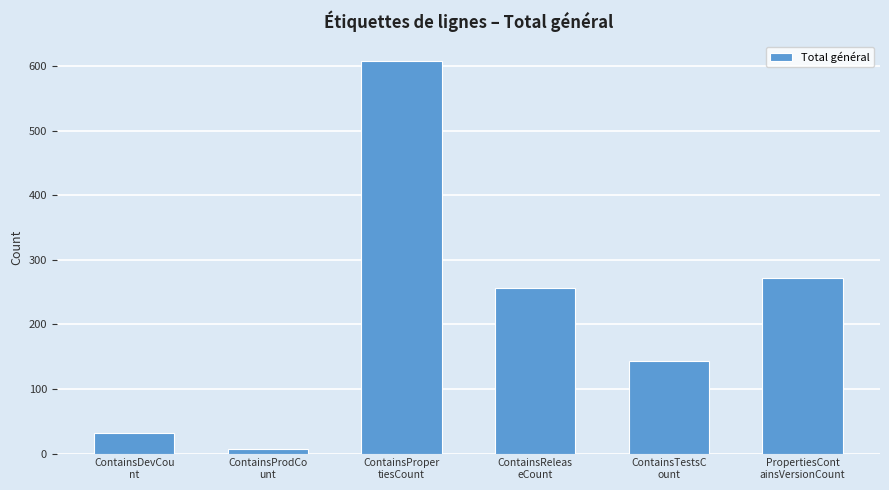

Reading left to right, list all the values displayed in this chart.

ContainsDevCou
nt=32	ContainsProdCo
unt=7	ContainsProper
tiesCount=608	ContainsReleas
eCount=256	ContainsTestsC
ount=143	PropertiesCont
ainsVersionCount=272